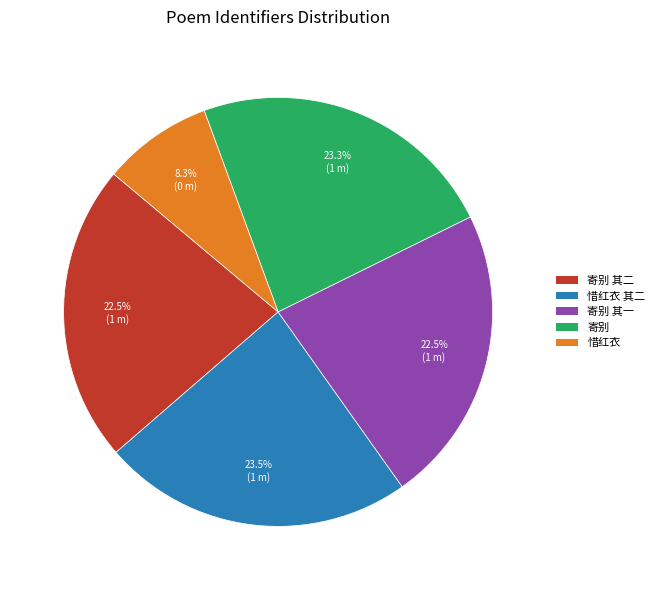

What is the smallest slice in the pie chart?

惜红衣